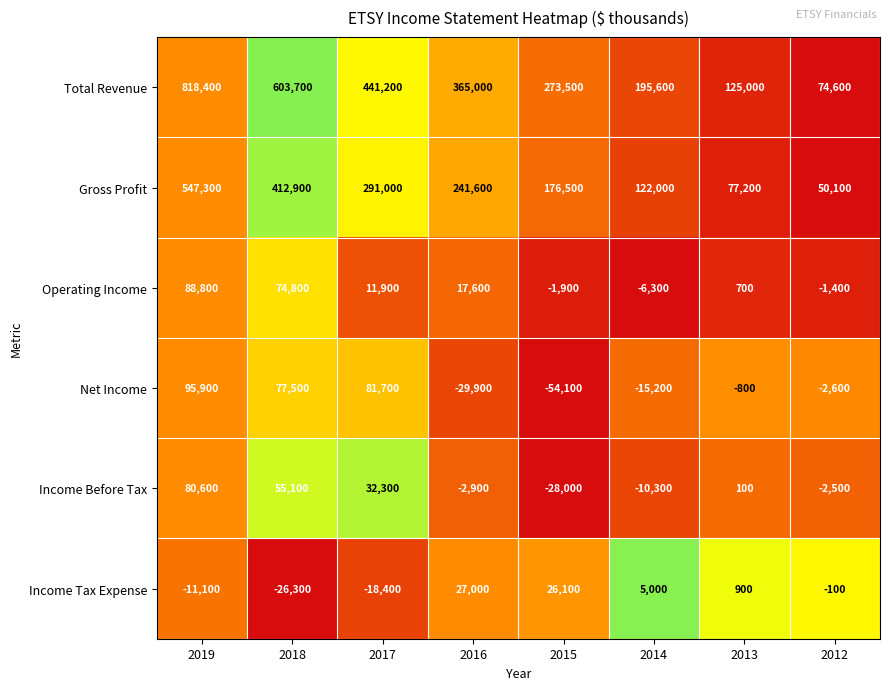

What is the approximate value of Income Tax Expense at 2015, to the nearest 10?

26100